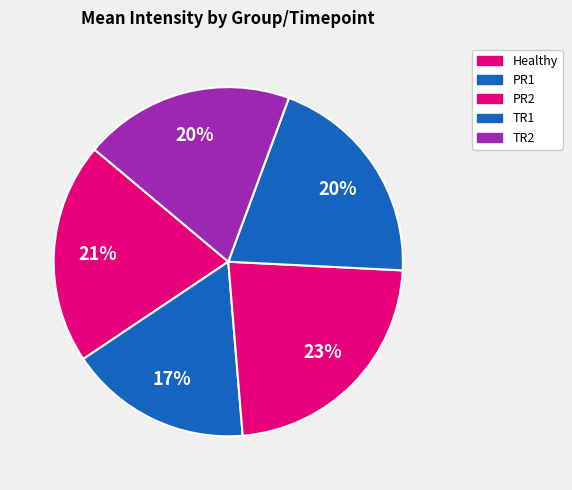

Is it true that PR1 is 31% of the pie?

False